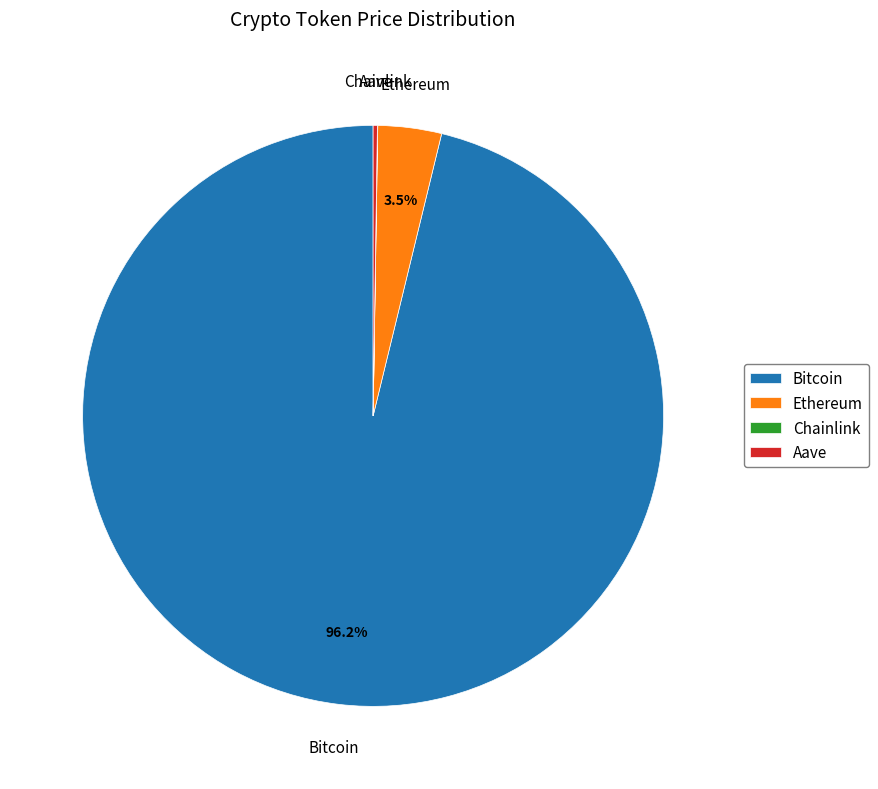

How much of the chart is everything except Ethereum?

96.5%